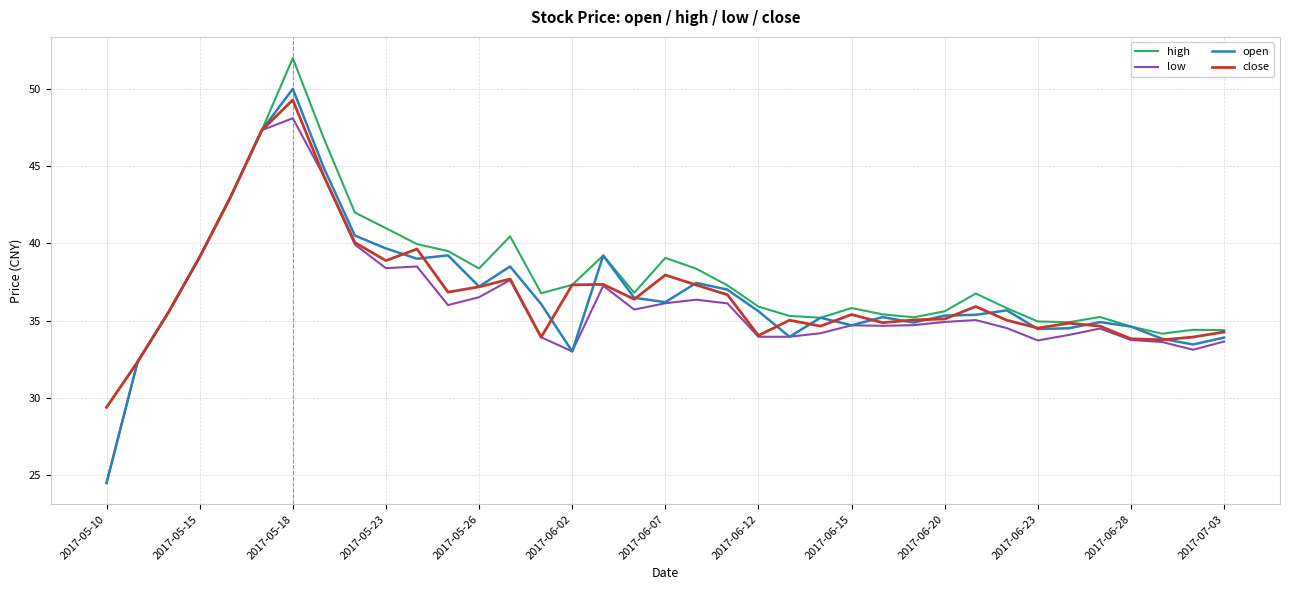

What is the maximum value shown in the chart?

52.0